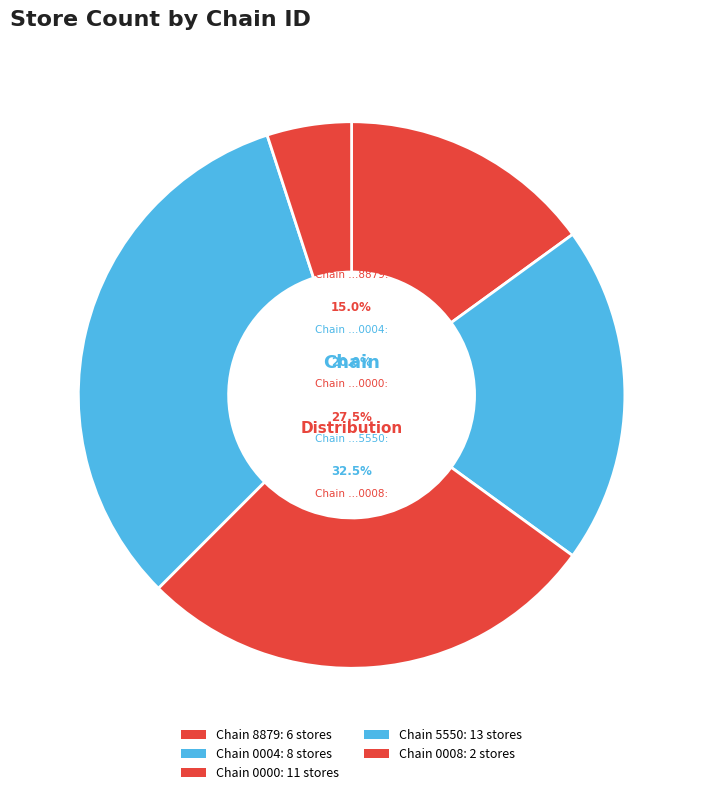

What is the largest slice in the pie chart?

7290873255550